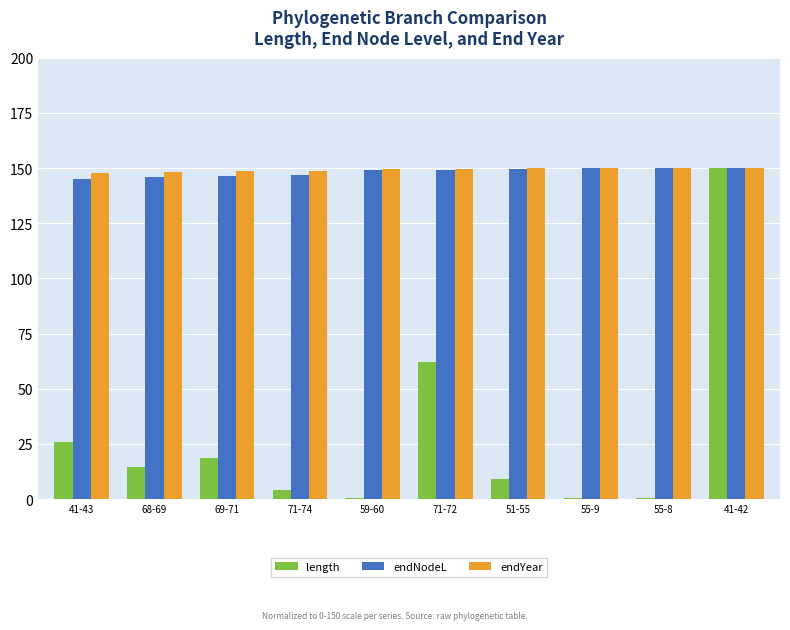

What is the total value across all series at 68-69?

308.5